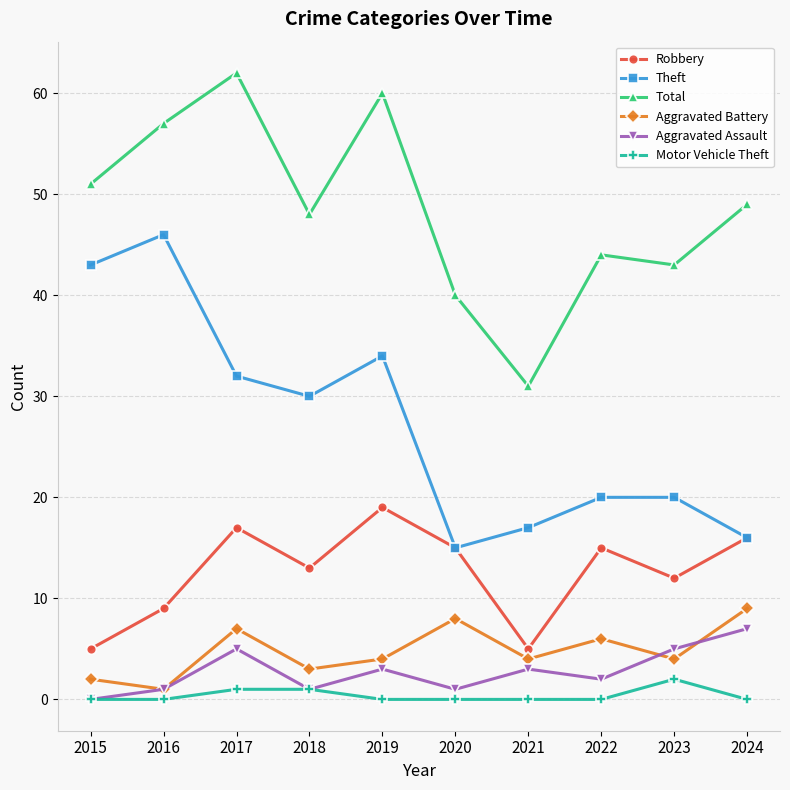

Count the number of categories in the chart.

10